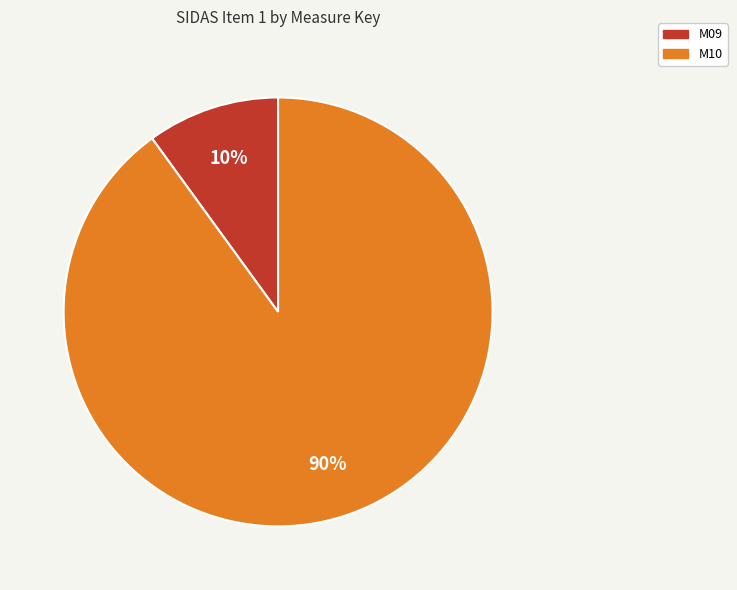

To the nearest percent, what is the difference between the M10 and M09 slice percentages?

80%